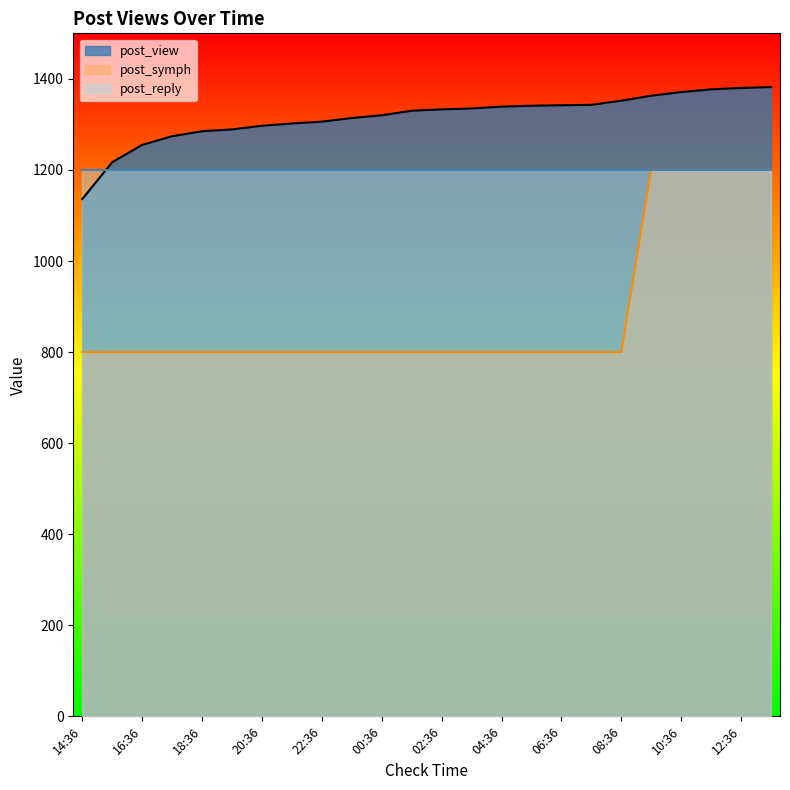

Which series has the largest total across all categories?

post_view